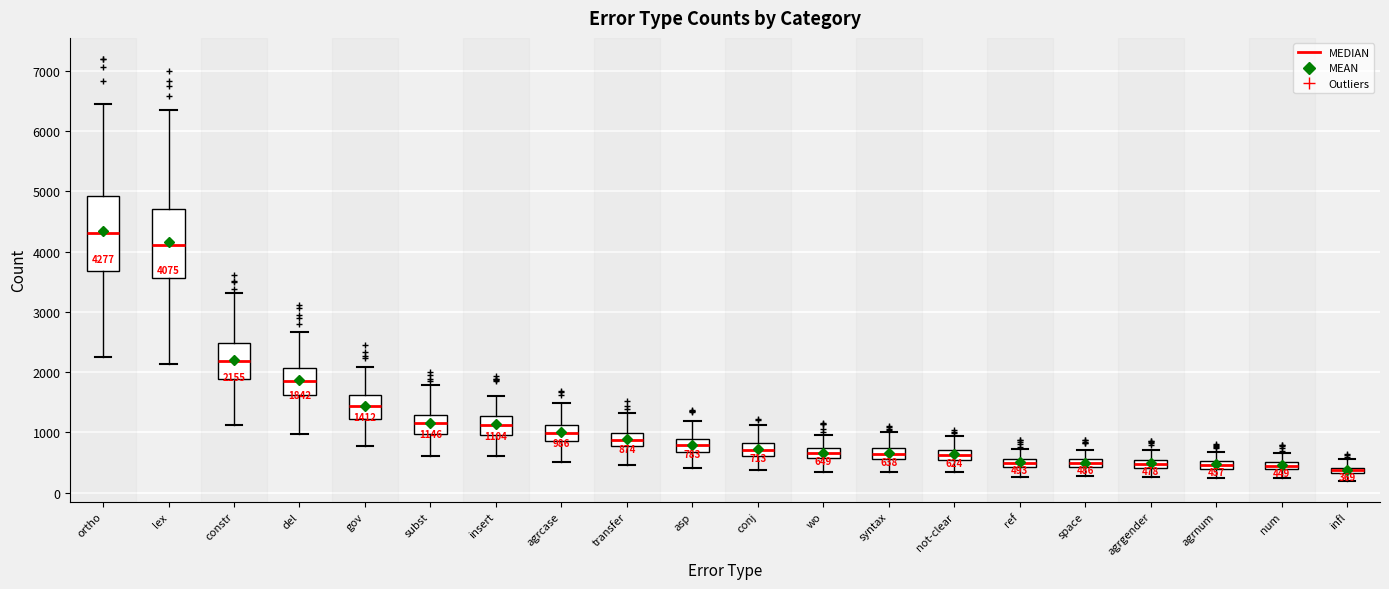

Which box is the tallest, from its lower edge to its upper edge?

ortho